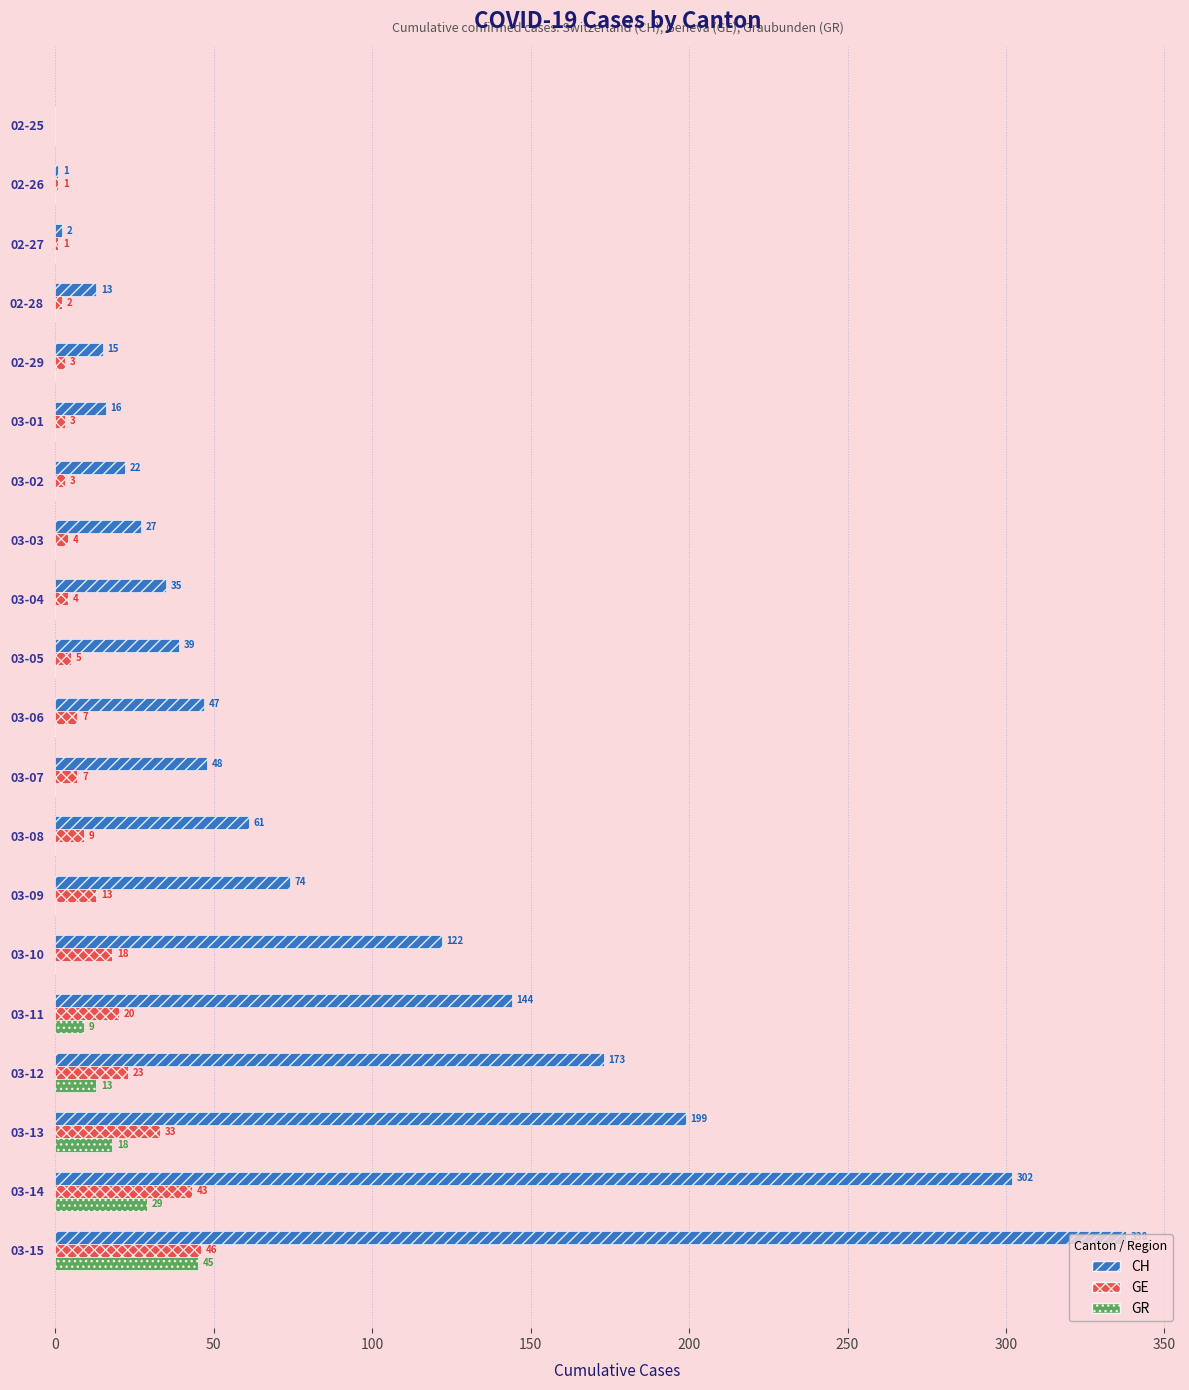

Read the GR value at 03-11.

9